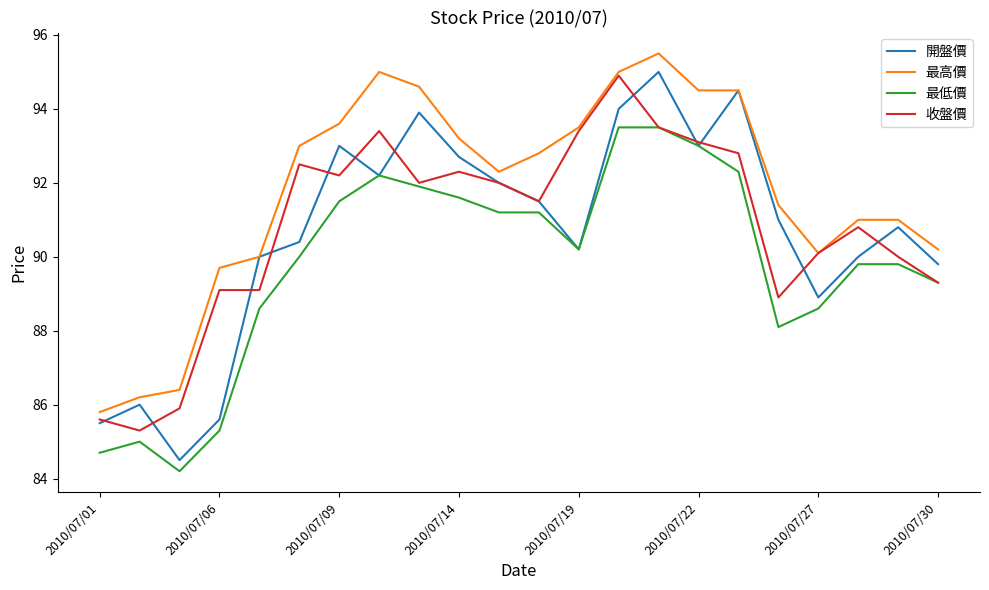

What is the maximum value shown in the chart?

95.5